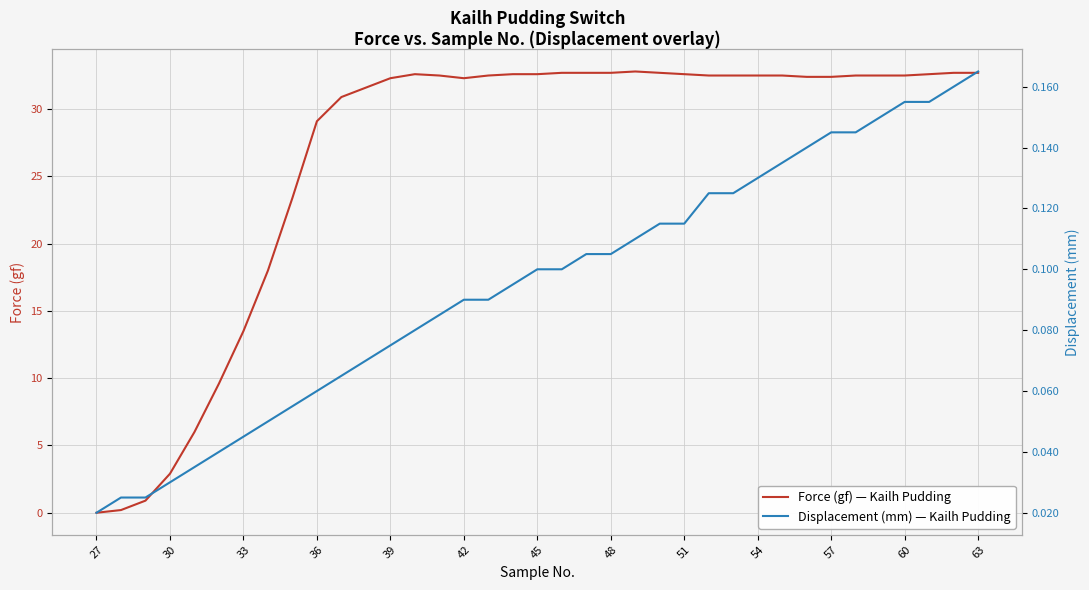

Which series has the largest total across all categories?

Force (gf) — Kailh Pudding